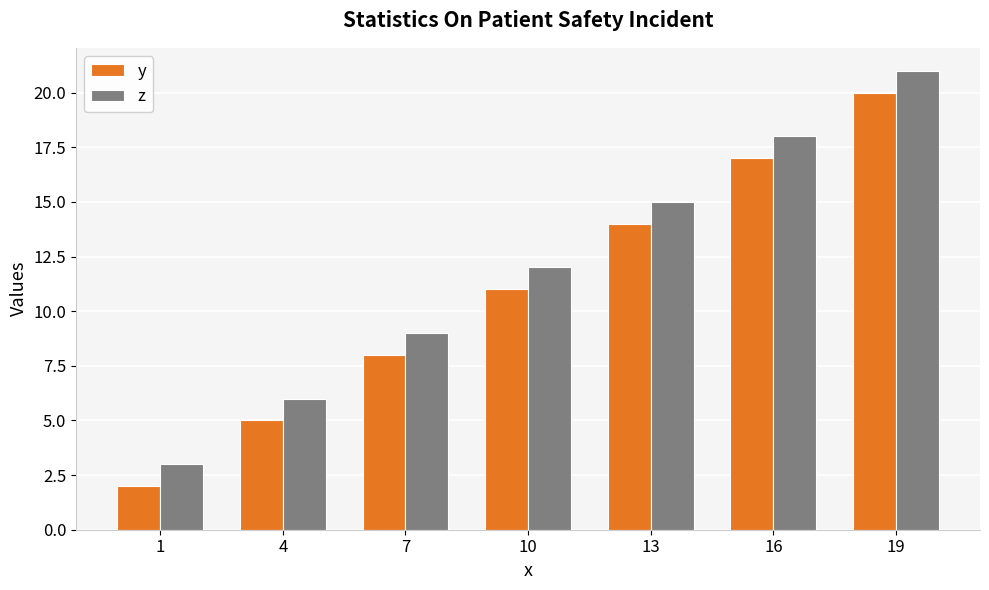

What value does the z series have at 16?

18